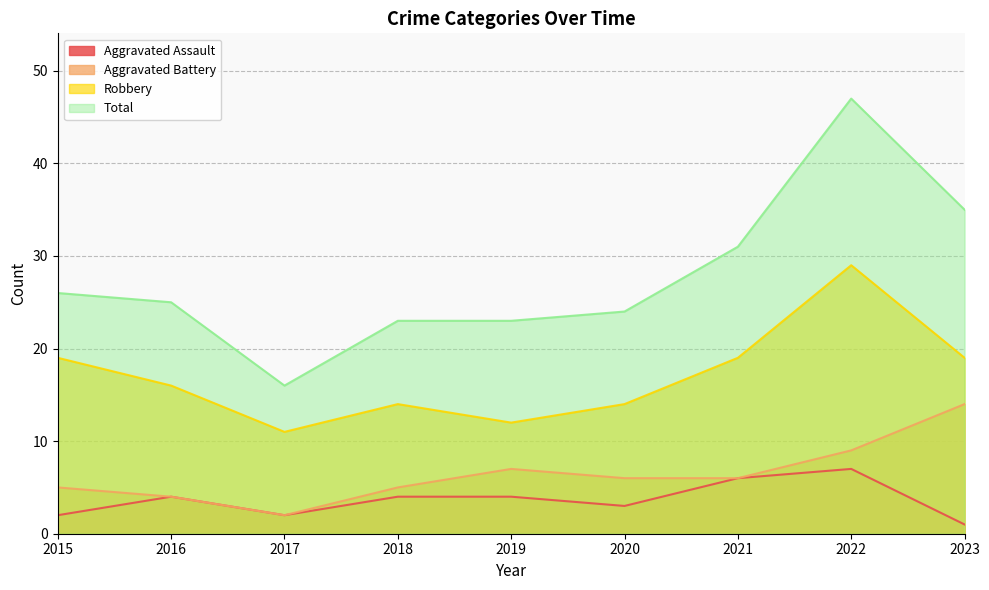

At which category is the sum across all series the highest?

2022